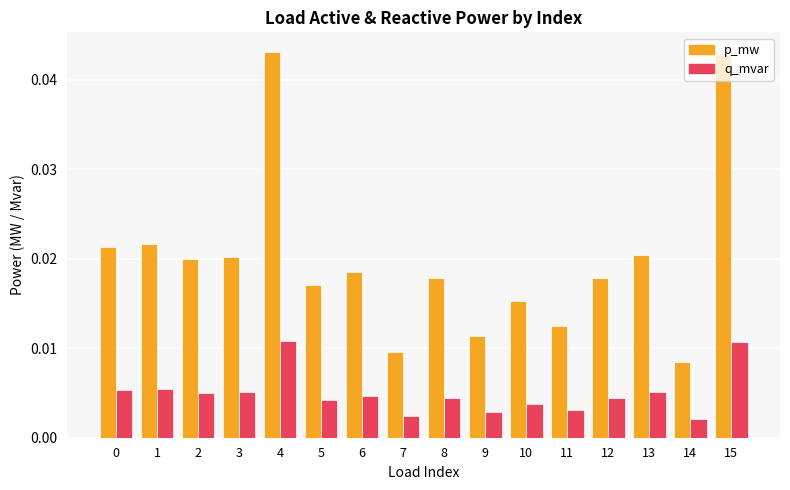

What is the sum of the p_mw values at 2 and 4?

0.1